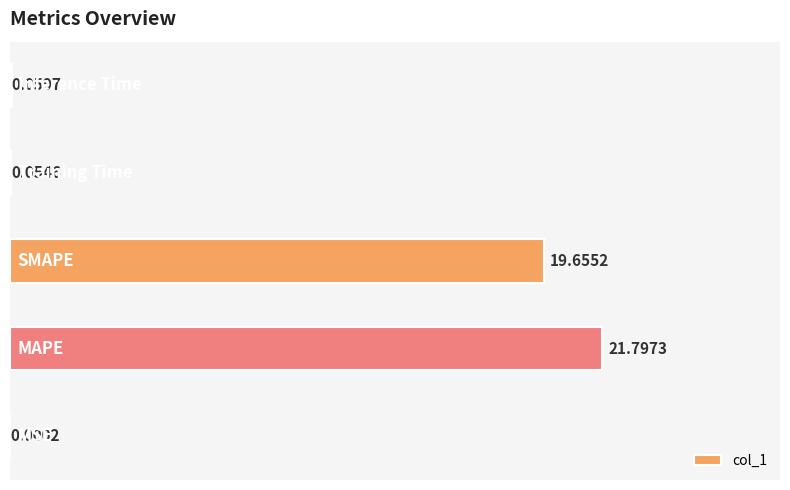

Which label corresponds to the largest value in the chart?

MAPE